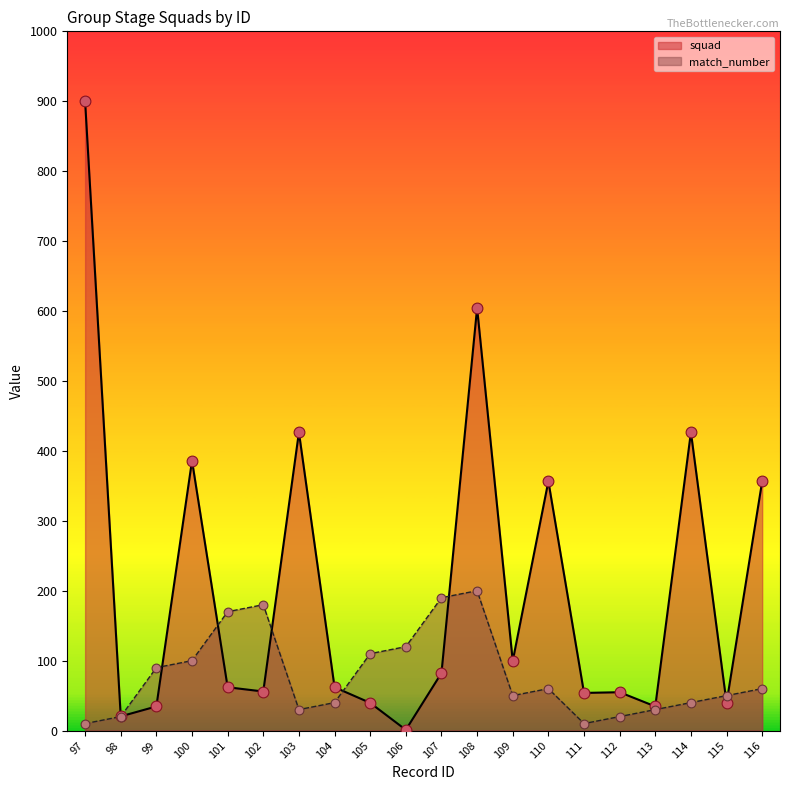

Which series contains the highest Y value?

squad